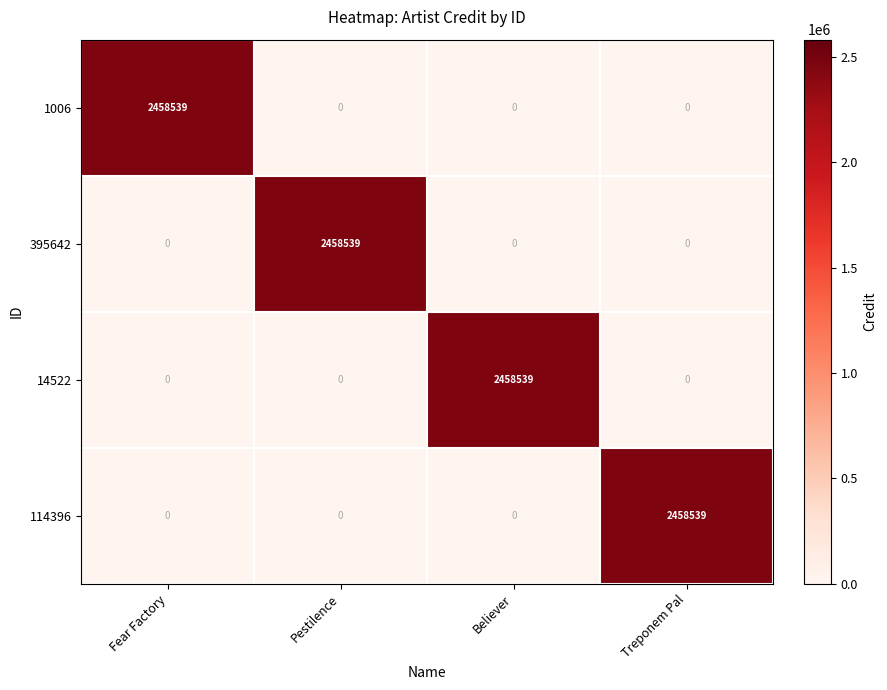

Is it true that 395642 equals 0 at Treponem Pal?

True